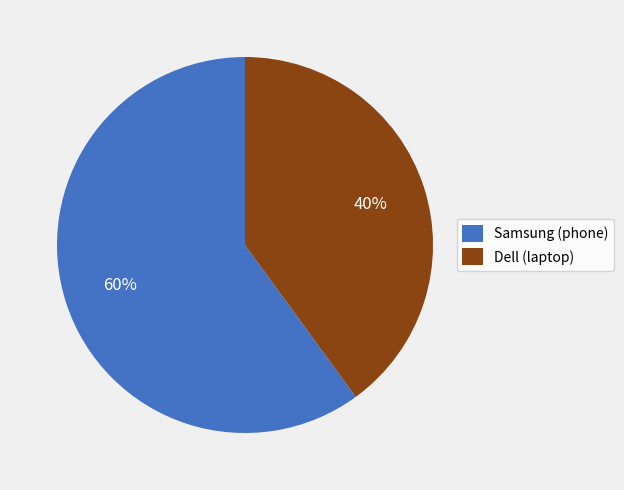

How many slices are in this pie chart?

2